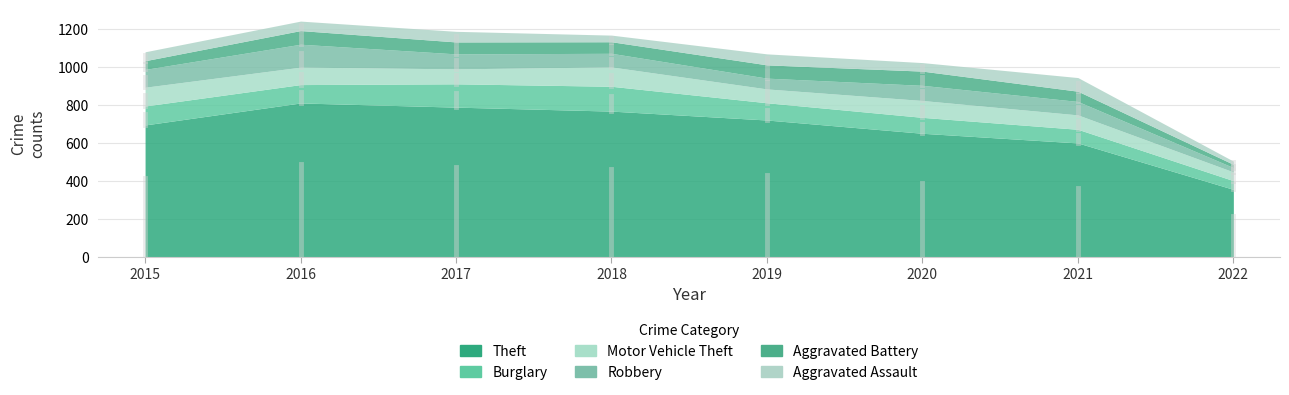

What are all the series names shown in the legend?

Theft, Burglary, Motor Vehicle Theft, Robbery, Aggravated Battery, Aggravated Assault